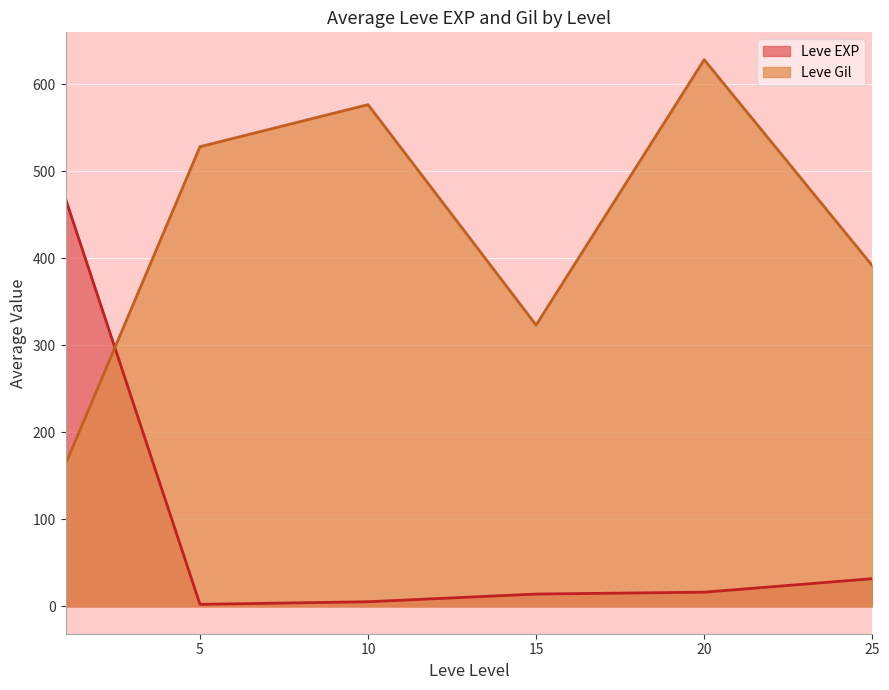

Rank the series by their average value, from lowest to highest.

Leve EXP, Leve Gil